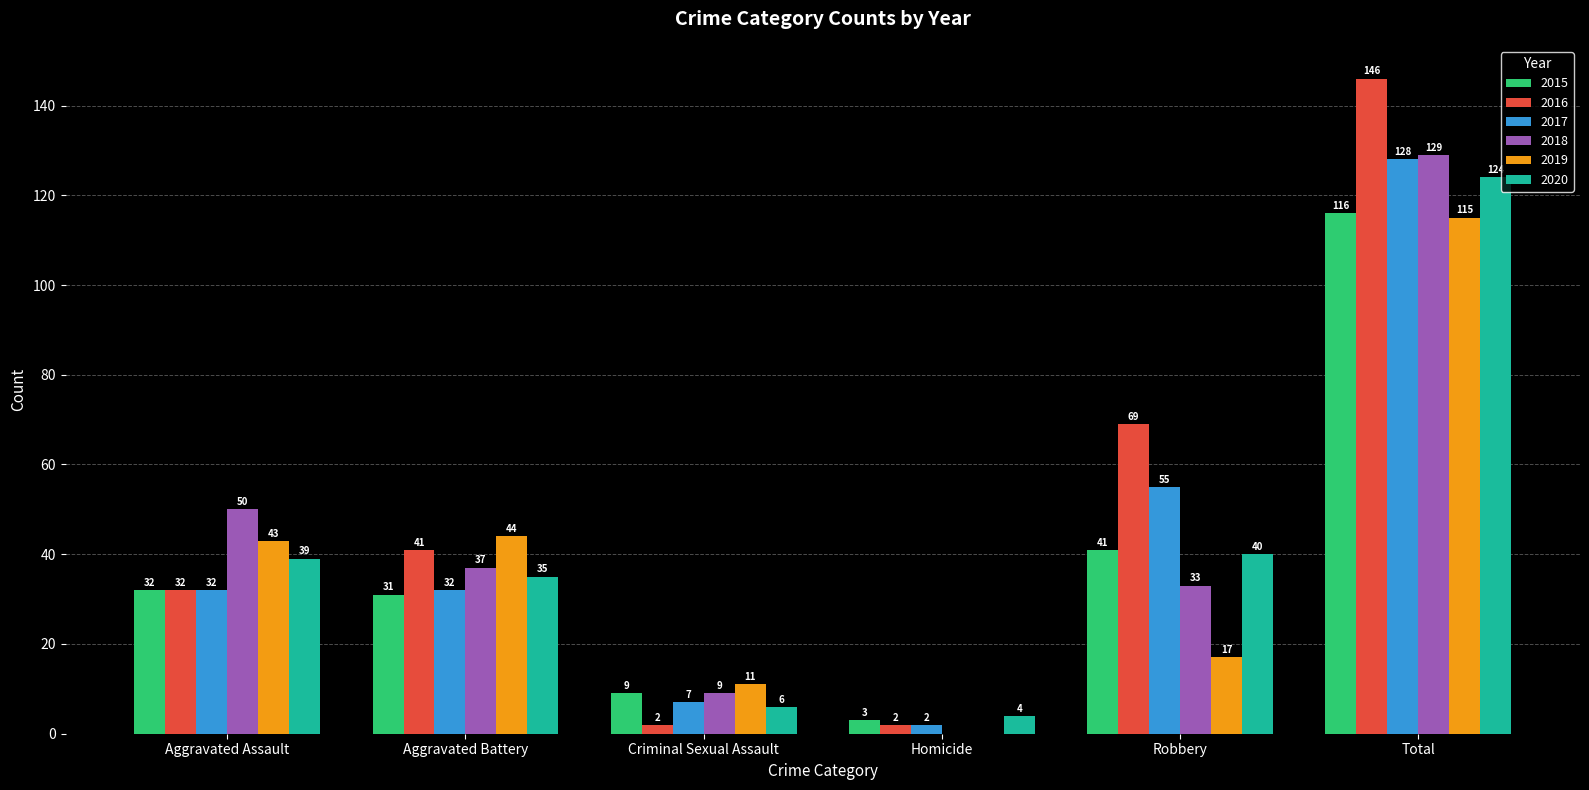

Are the bars horizontal?

No